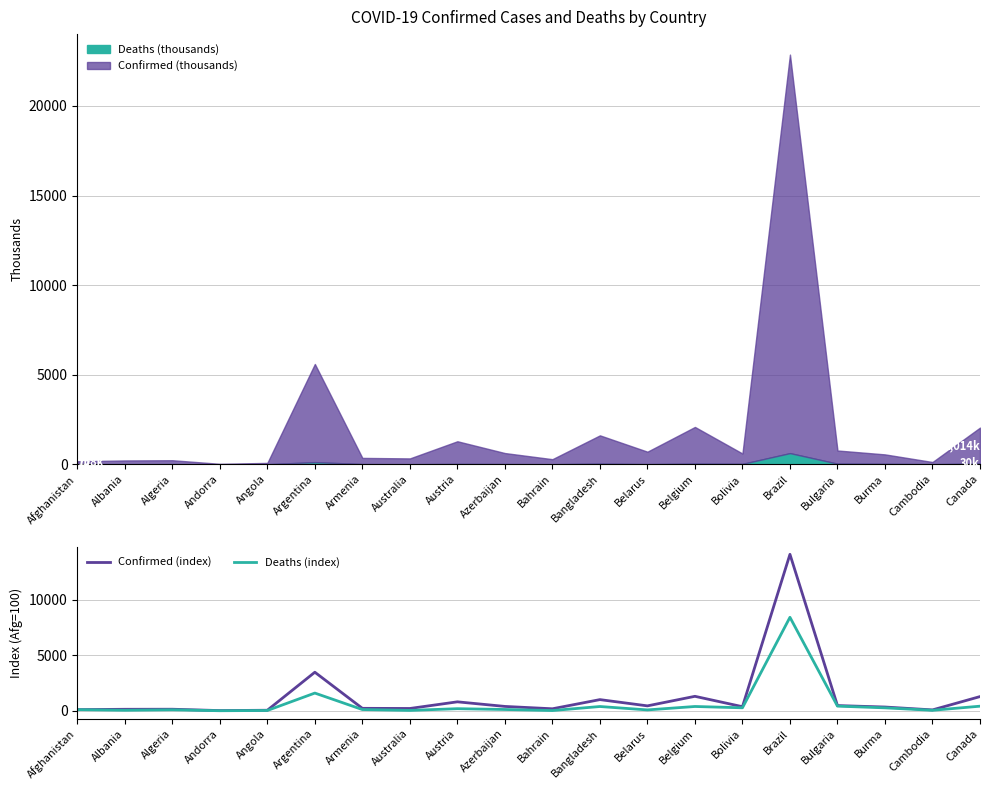

What is the label of the 3rd point from the left?

Algeria